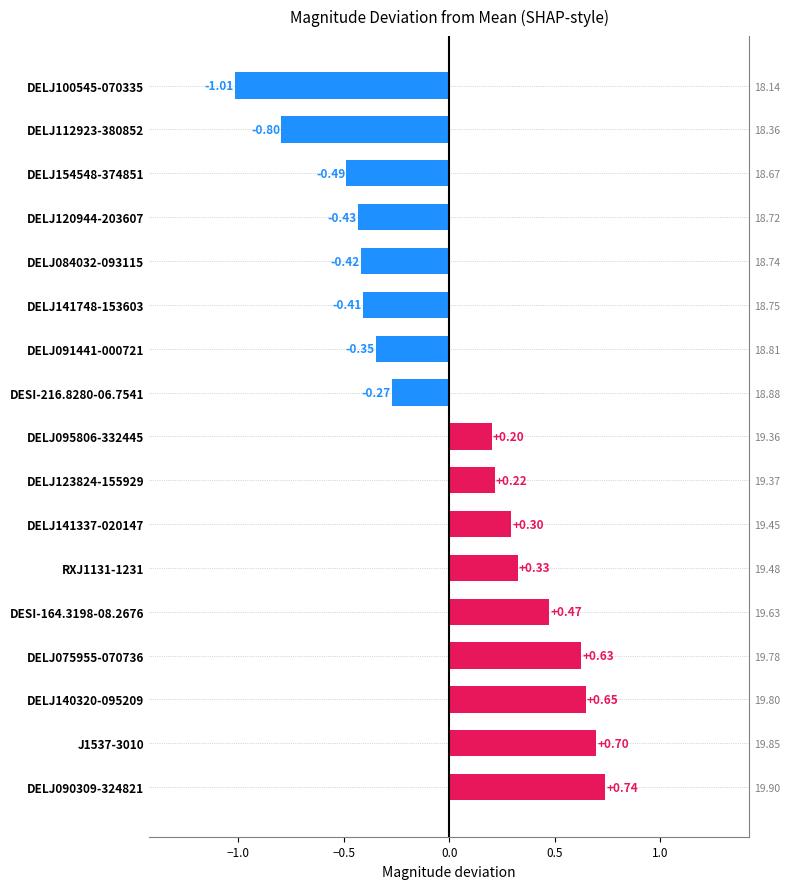

Is it true that the value at DESI-216.8280-06.7541 is -0.4?

False